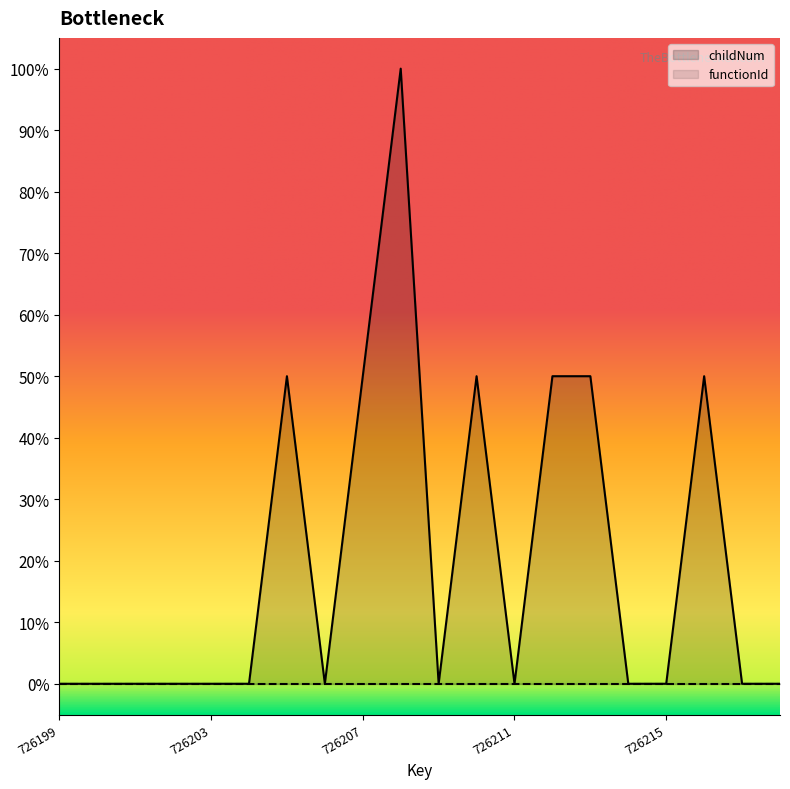

The value at 726214 is 0.5. True or false?

False